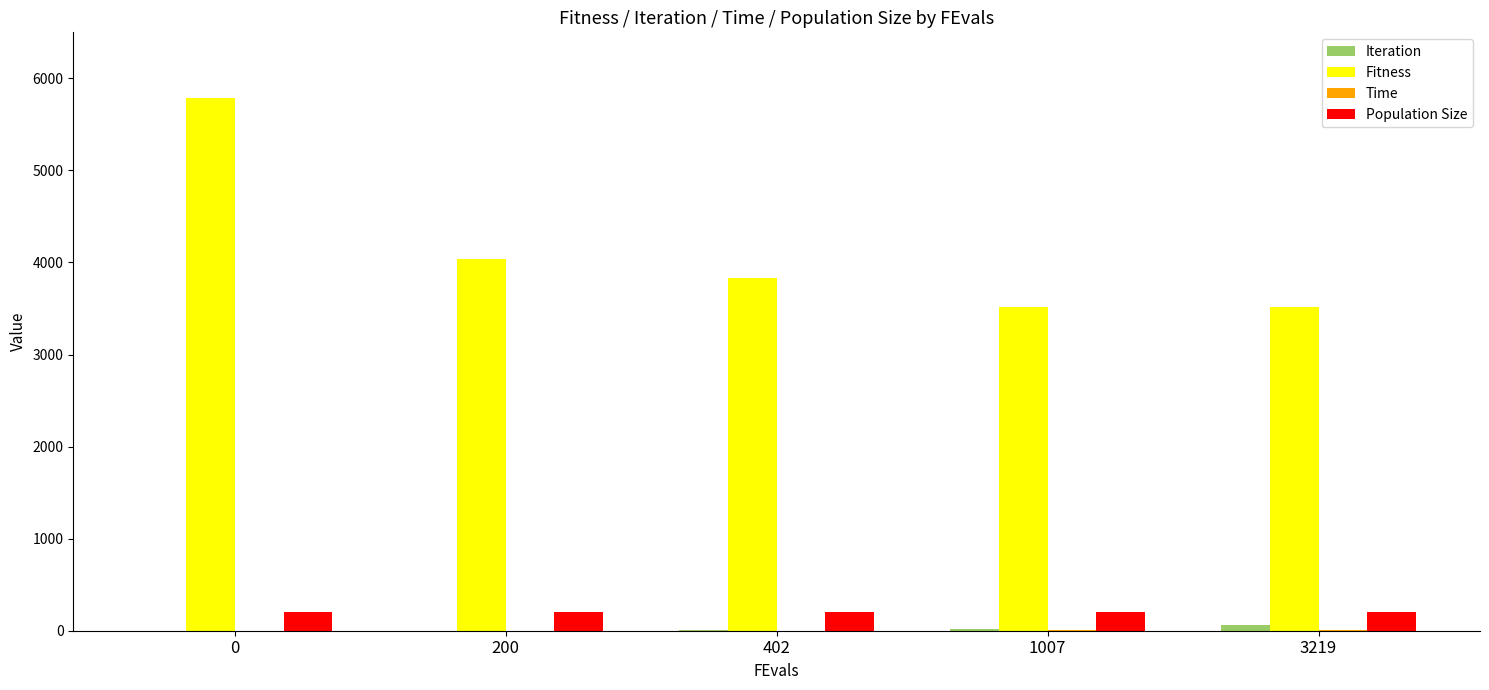

Between 0 and 1007, which series saw the biggest shift?

Fitness